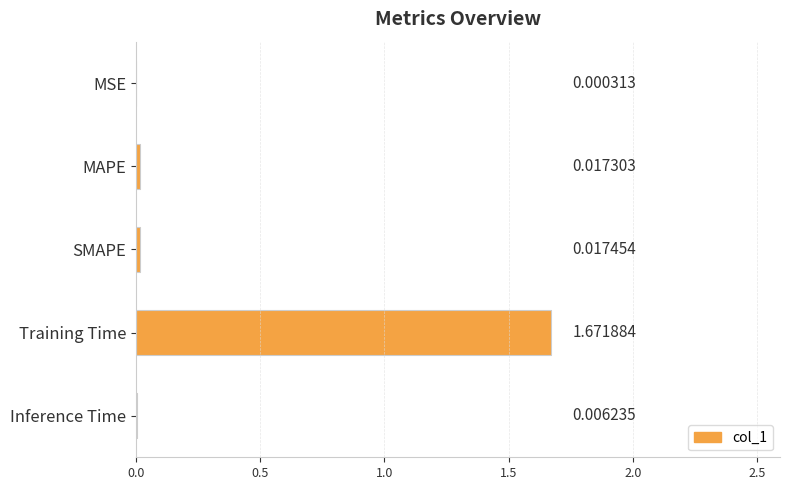

Which category has the highest value across all series?

Training Time